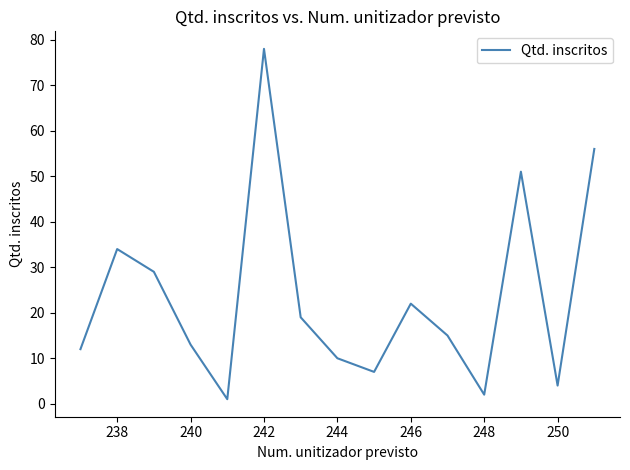

Reading left to right, transcribe all the data shown in this chart.

12	34	29	13	1	78	19	10	7	22	15	2	51	4	56